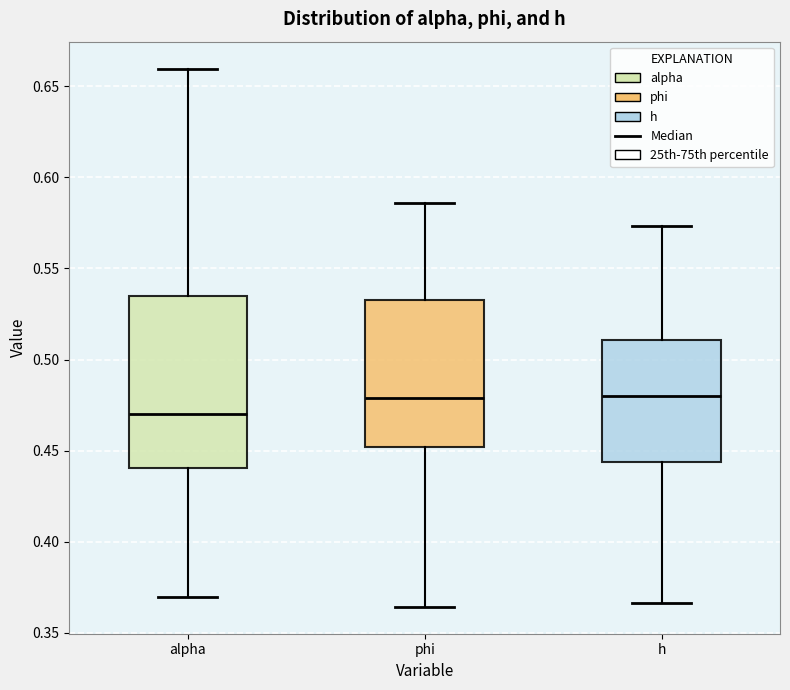

Reading left to right, read every box against the y-axis: the position of its median line, the range the box covers, and the ends of its whiskers. The values are not printed on the chart, so give them approximately, as read against the axis.

alpha: median 0.470, box 0.440 to 0.535, whiskers 0.370 to 0.660
phi: median 0.480, box 0.450 to 0.530, whiskers 0.365 to 0.585
h: median 0.480, box 0.445 to 0.510, whiskers 0.365 to 0.575